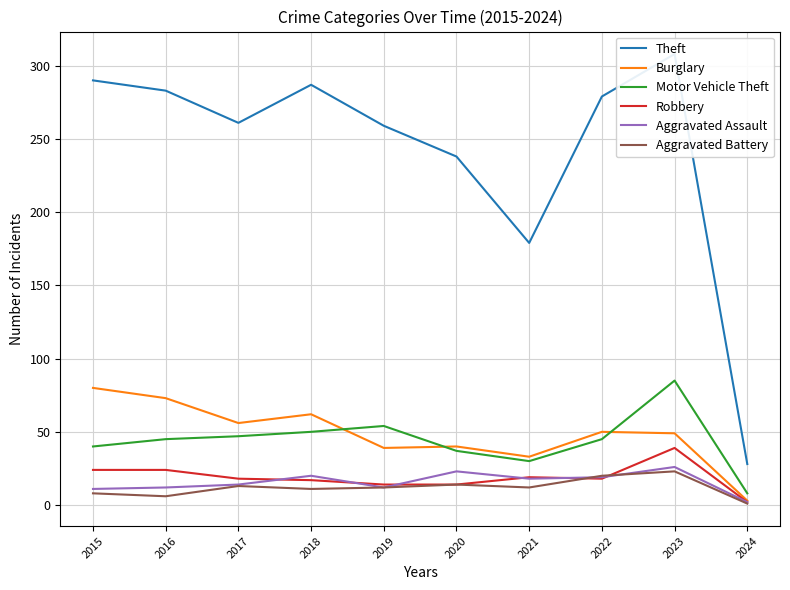

True or false: Aggravated Assault has a value of 7 at 2017.

False